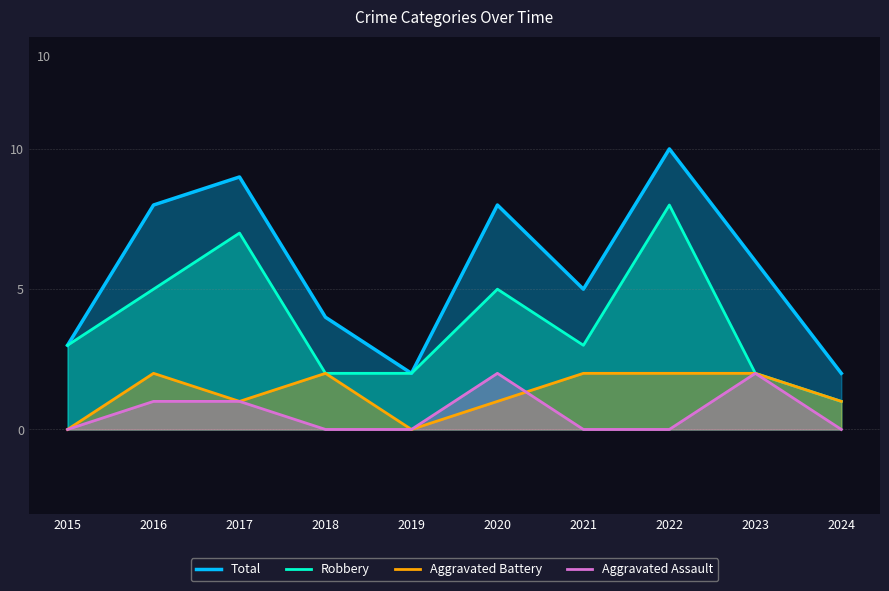

Is it true that Robbery equals 3 at 2023?

False